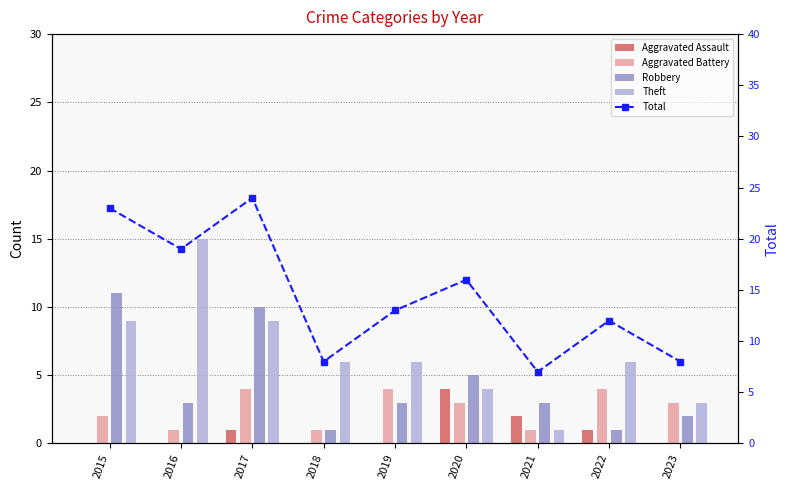

Count the Robbery values in the range 2 to 5.

5